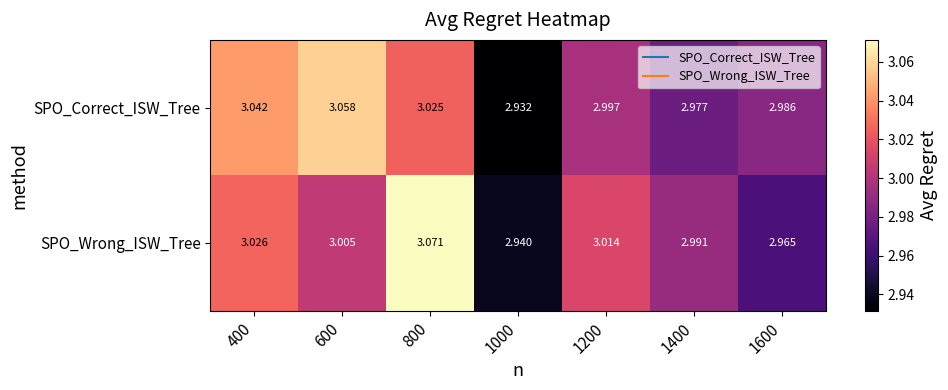

List the series in order of their overall mean, highest first.

SPO_Correct_ISW_Tree, SPO_Wrong_ISW_Tree